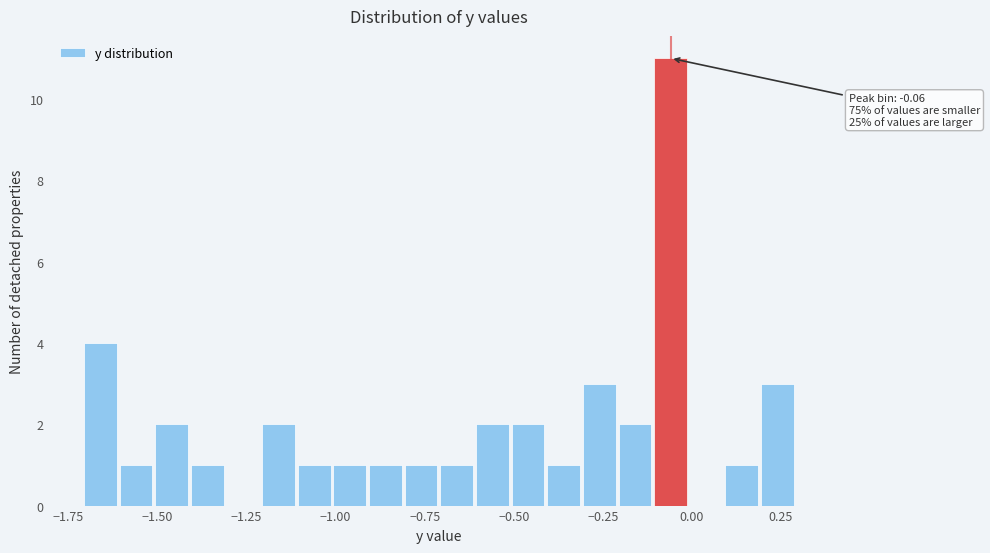

Around what value on the x-axis is the tallest bar? Give the approximate position of its centre, as read against the axis.

-0.05